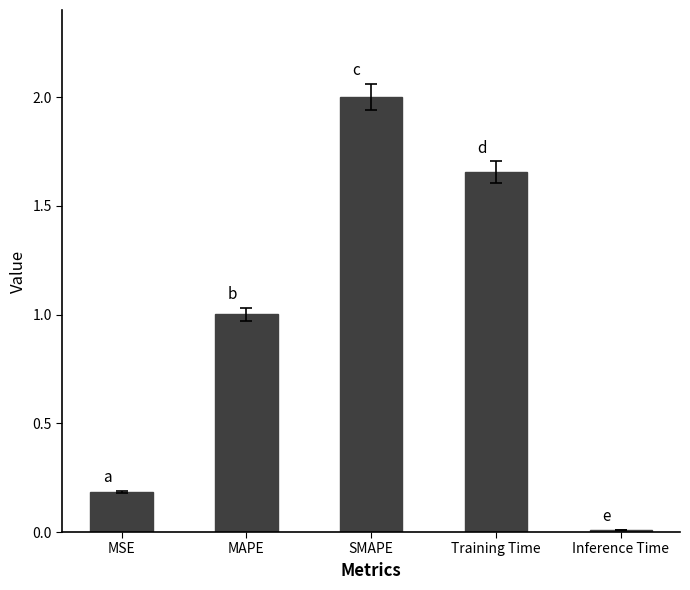

At which category does the chart reach its minimum across all series?

Inference Time